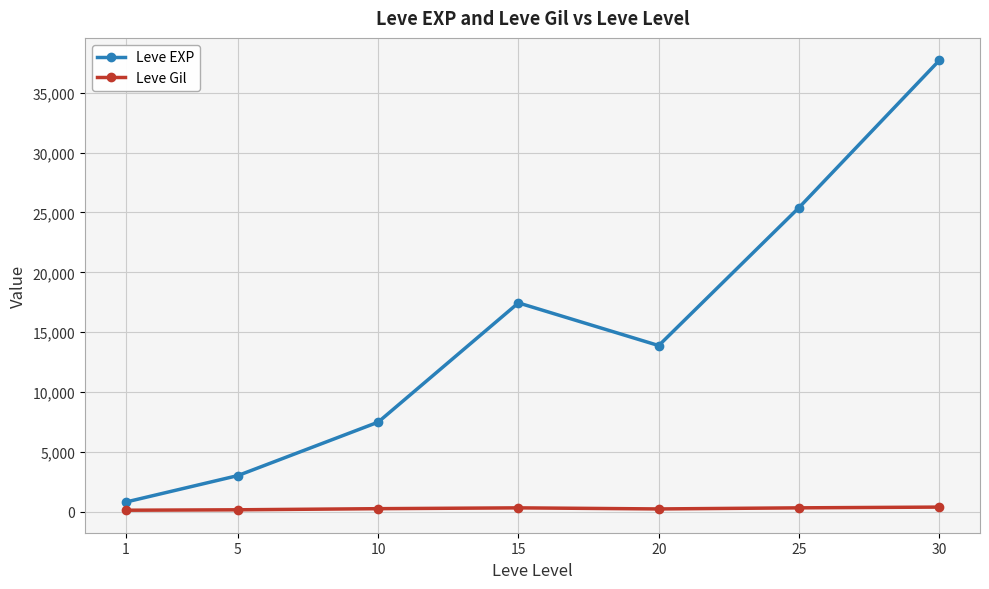

True or false: Leve EXP and Leve Gil intersect in this chart.

False